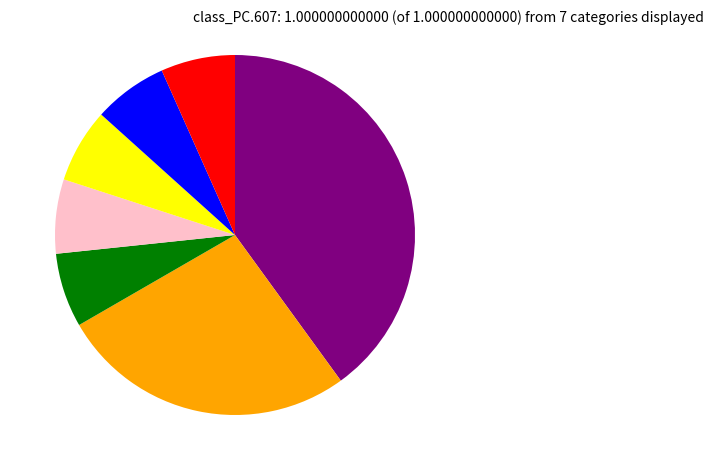

How many segments does this pie chart have?

7